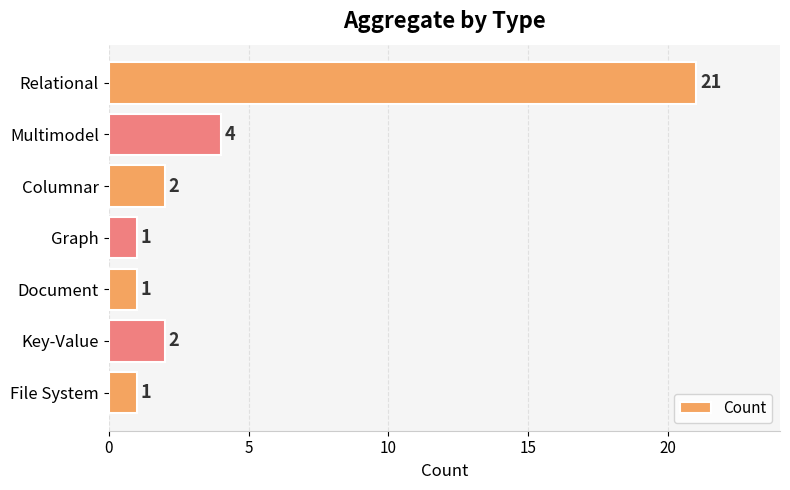

How many data points are less than 2?

3